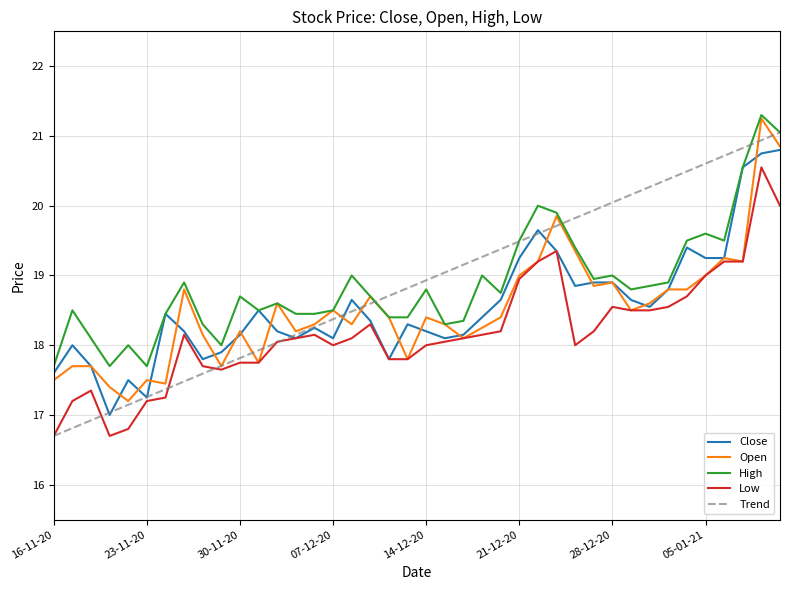

True or false: High and Low intersect in this chart.

False